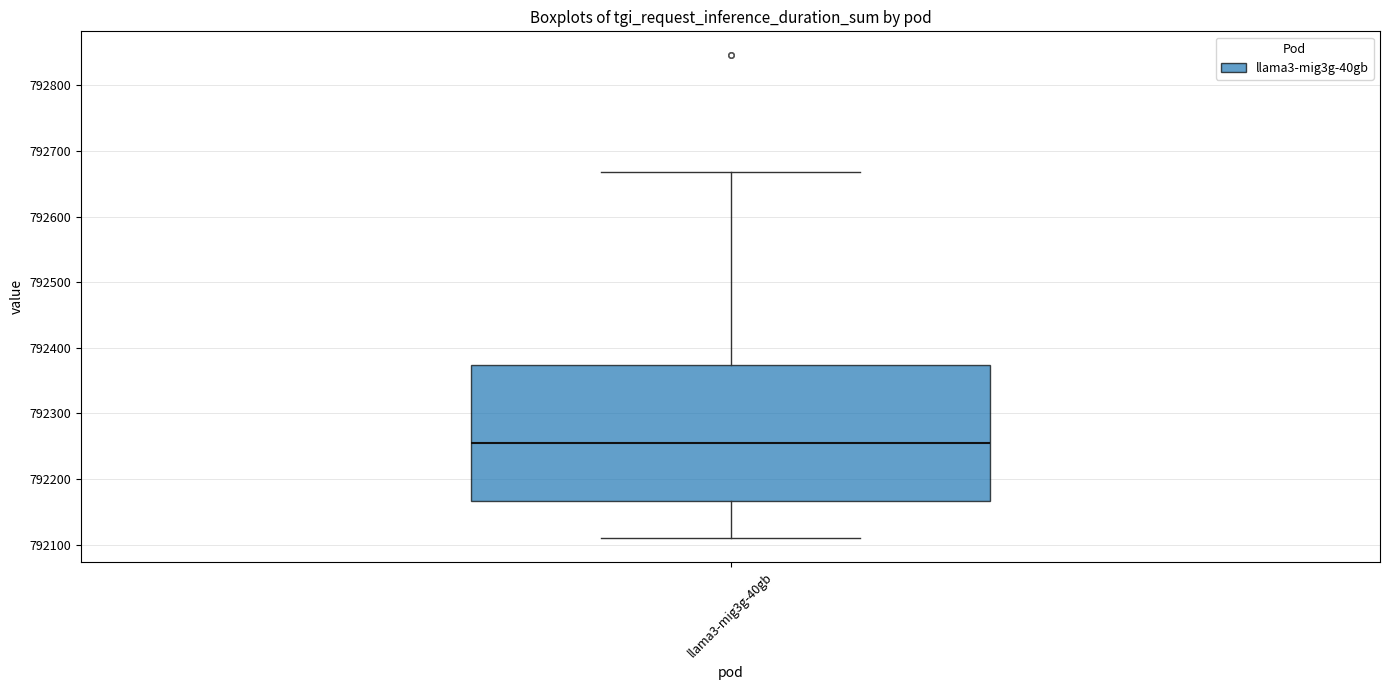

Read this box plot against the y-axis: the position of the median line, the range covered by the box, and the ends of both whiskers. The values are not printed on the chart, so give them approximately, as read against the axis.

median 792250, box 792170 to 792370, whiskers 792110 to 792670